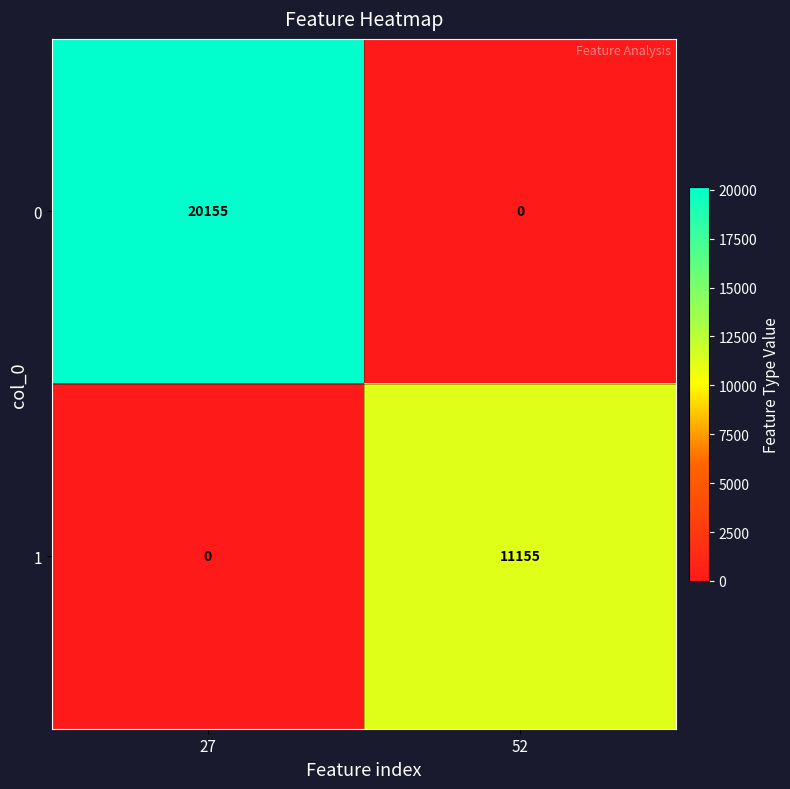

Reading left to right, extract all data points from this chart.

0: 27=20155	52=0
1: 27=0	52=11155